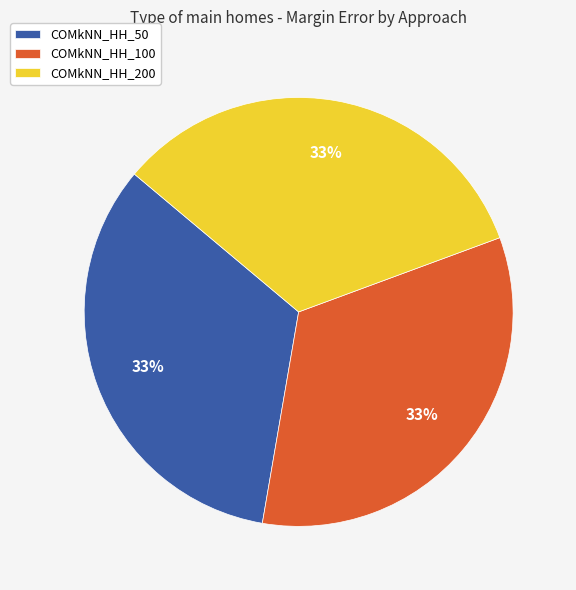

Does any single category account for the majority?

No